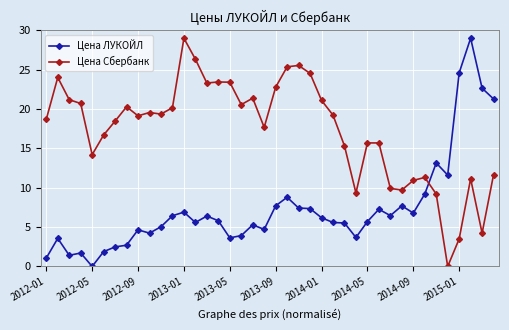

True or false: Цена Сбербанк has more than 1 interior local peaks.

True